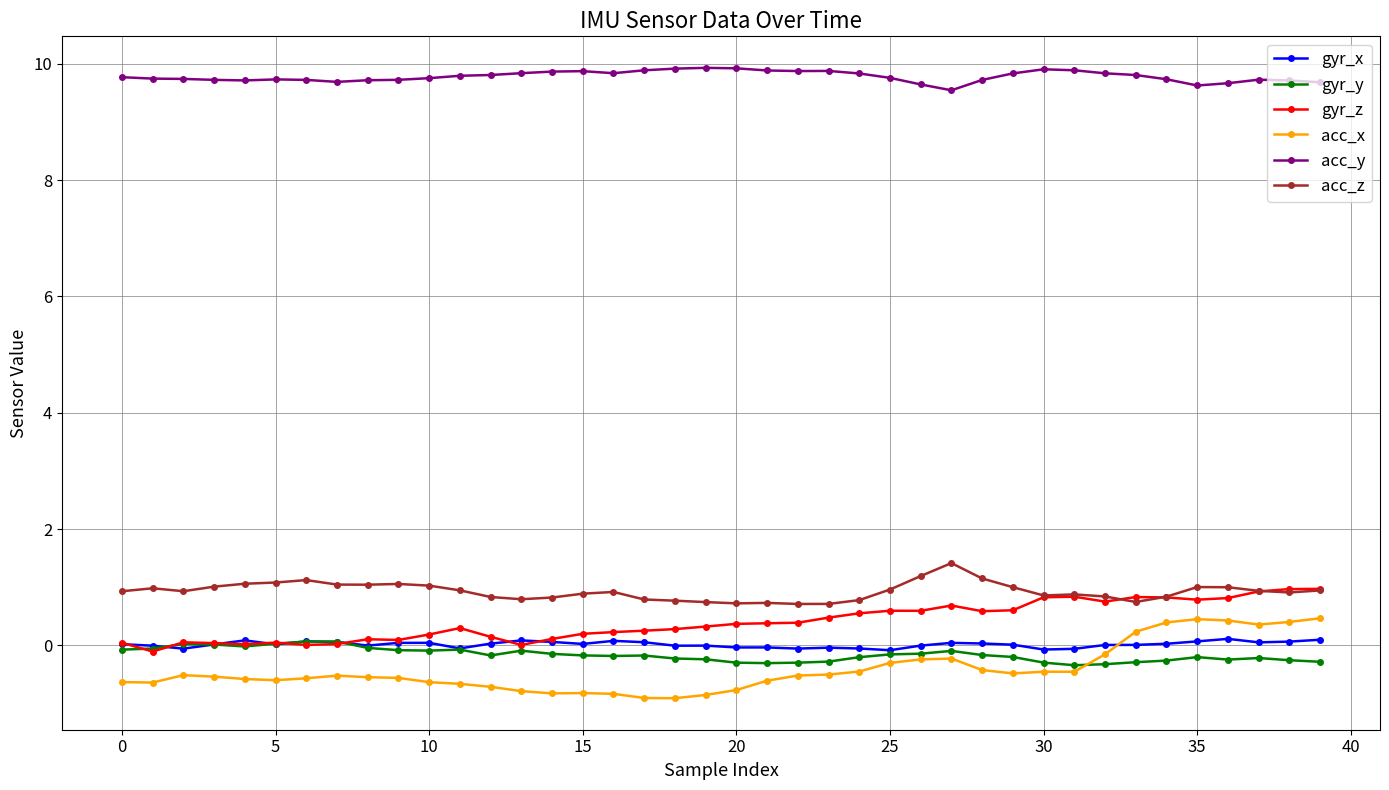

What is the maximum value for gyr_y?

0.1